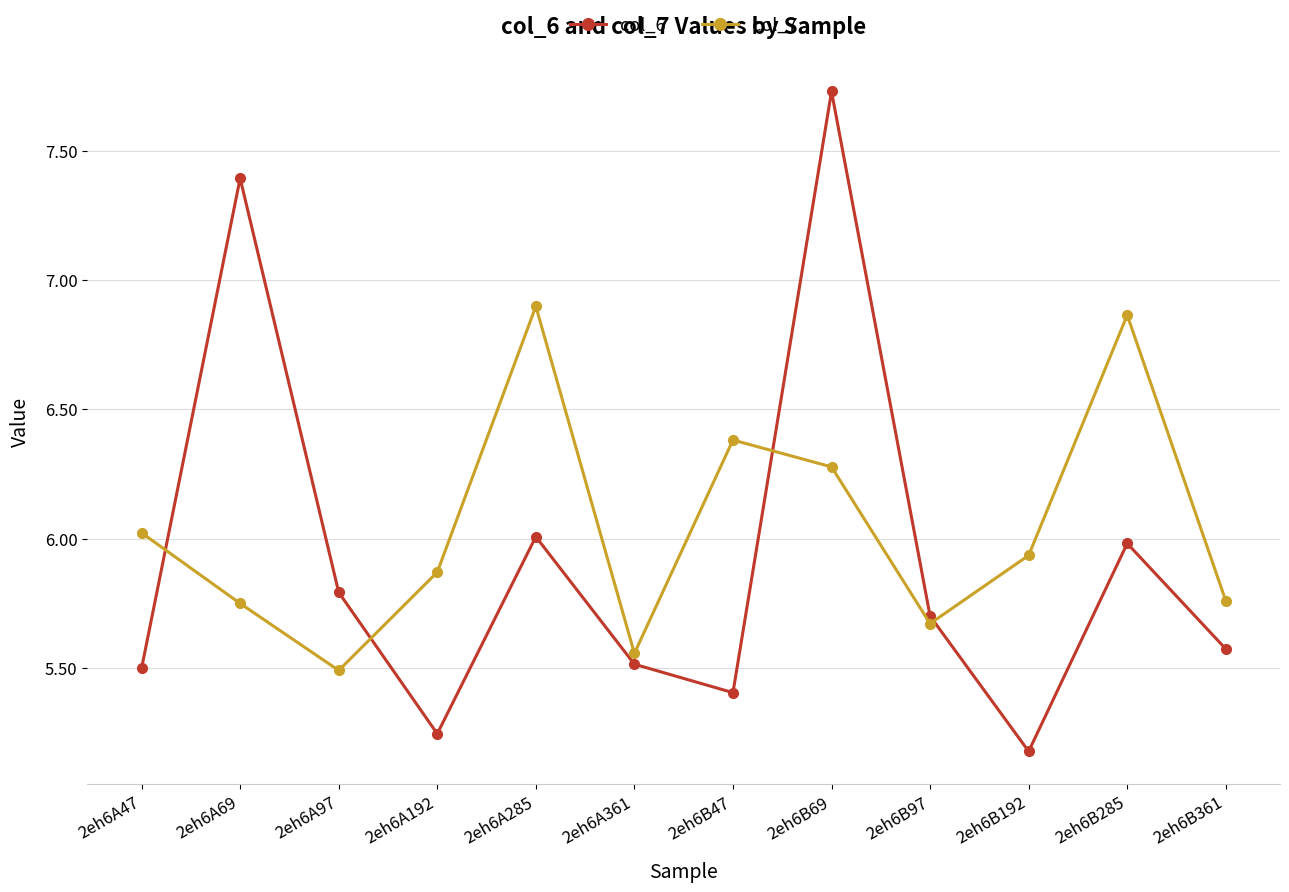

List the series in order of their peak value, lowest first.

col_7, col_6